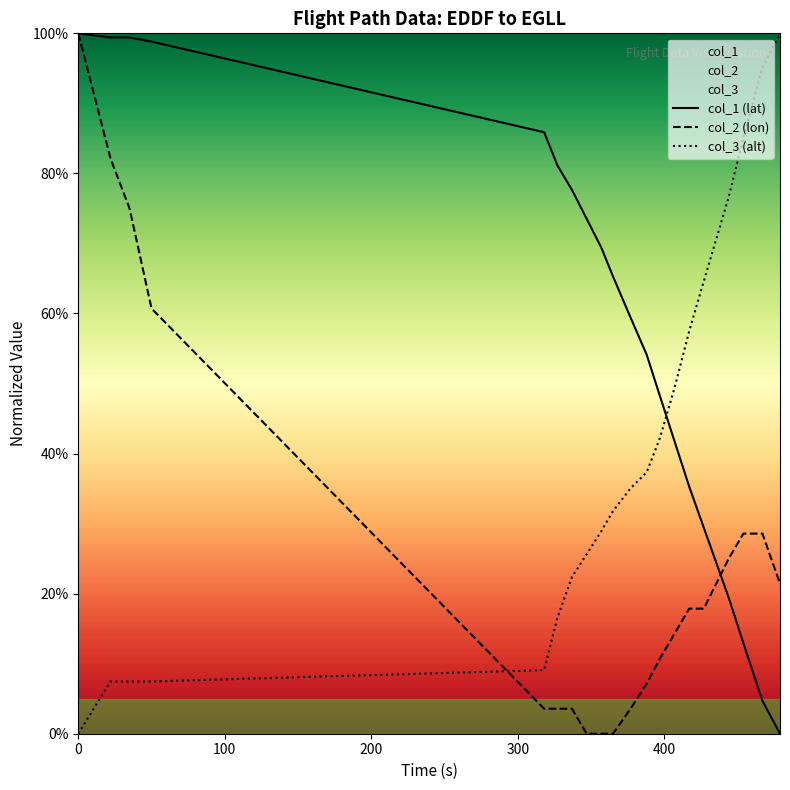

List the series in order of their overall mean, lowest first.

col_2 (lon), col_3 (alt), col_1 (lat)